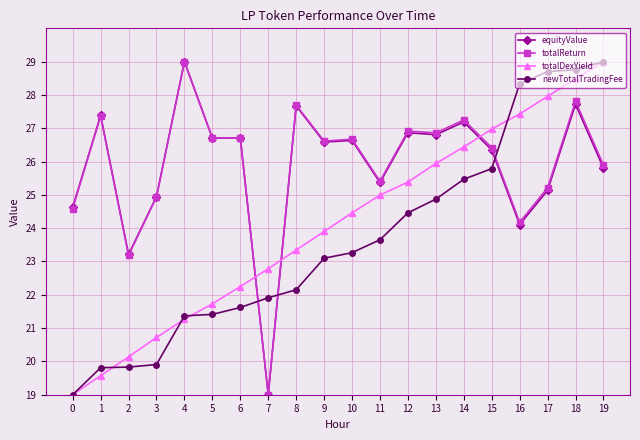

How many data points does each series have?

20